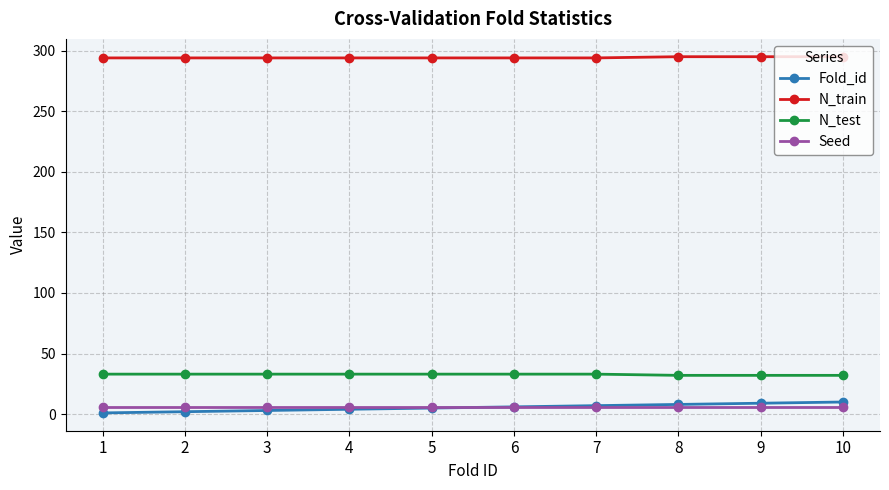

Is it true that N_test equals 33 at 7?

True